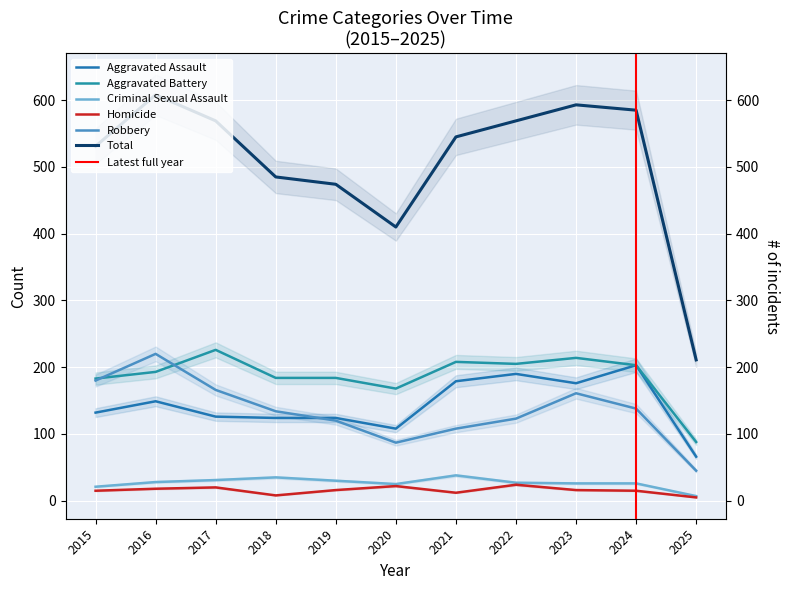

Is it true that Robbery equals 123 at 2022?

True